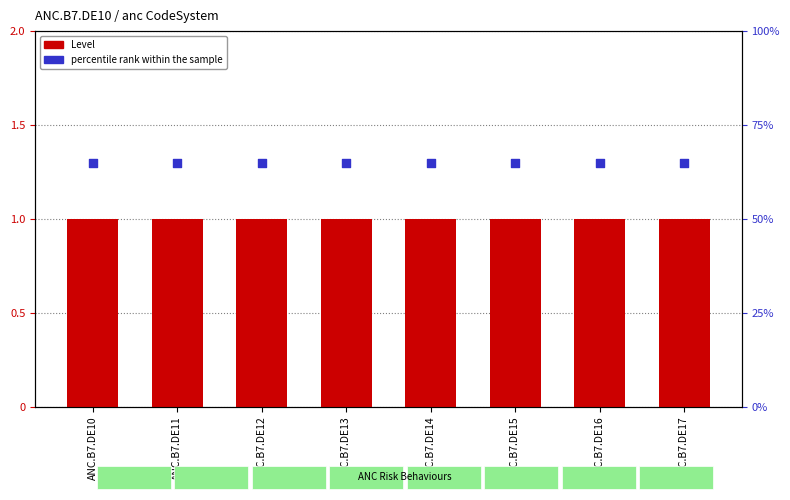

Which series contains the lowest Y value?

percentile rank within the sample